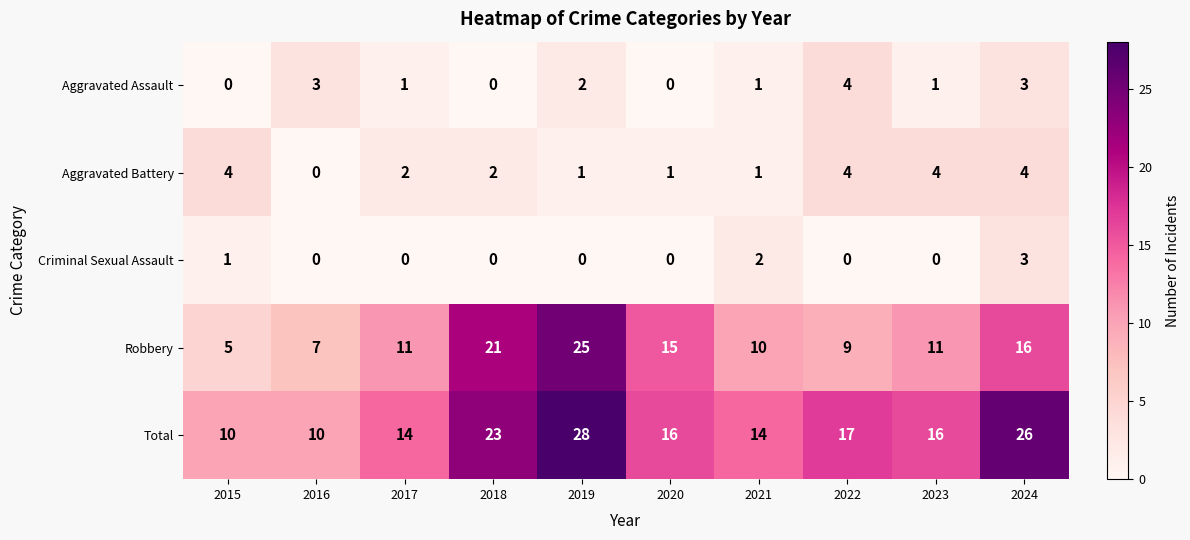

At how many categories does at least one series exceed 12?

8